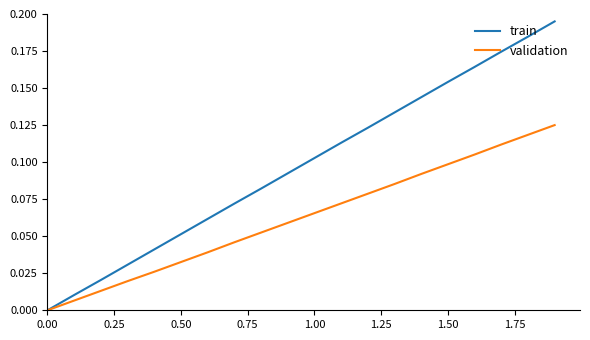

Rank the series by their average value, from lowest to highest.

validation, train